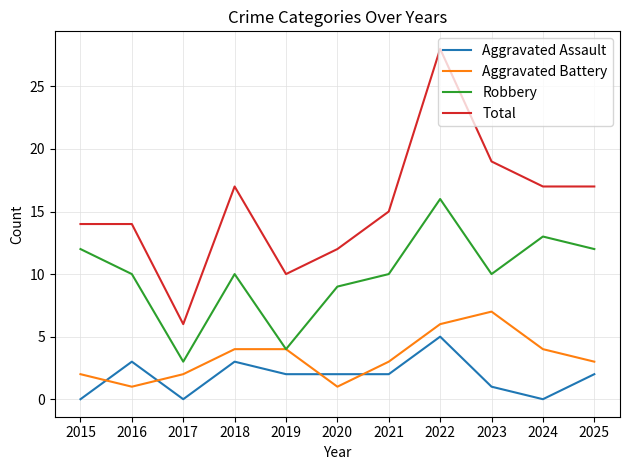

How many distinct data groups are displayed?

4